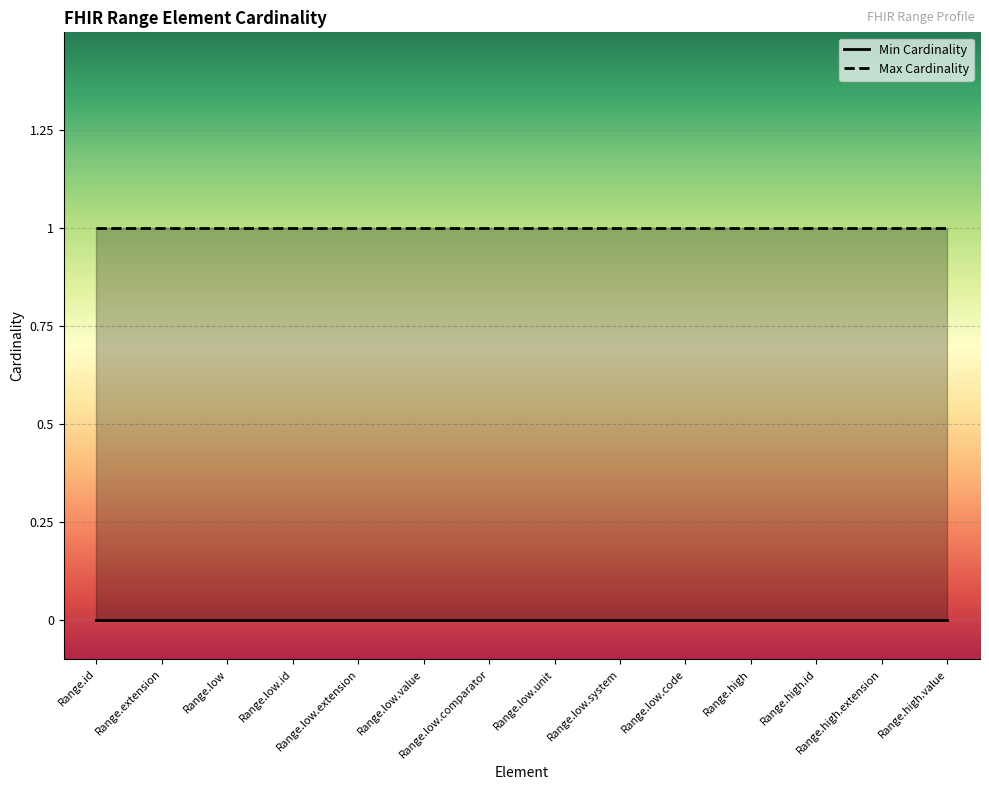

What is the total value across all series at Range.low.id?

1